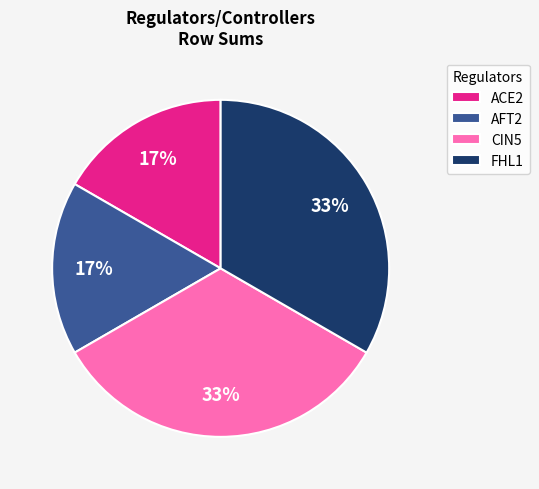

Is it true that ACE2 is 99% of the pie?

False